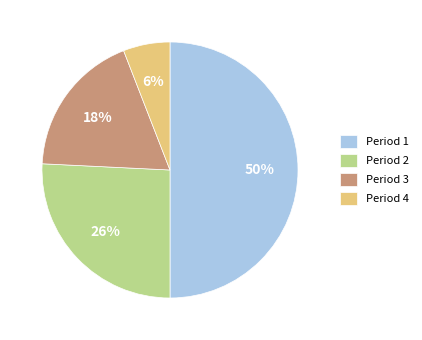

Count the number of slices in the pie.

4